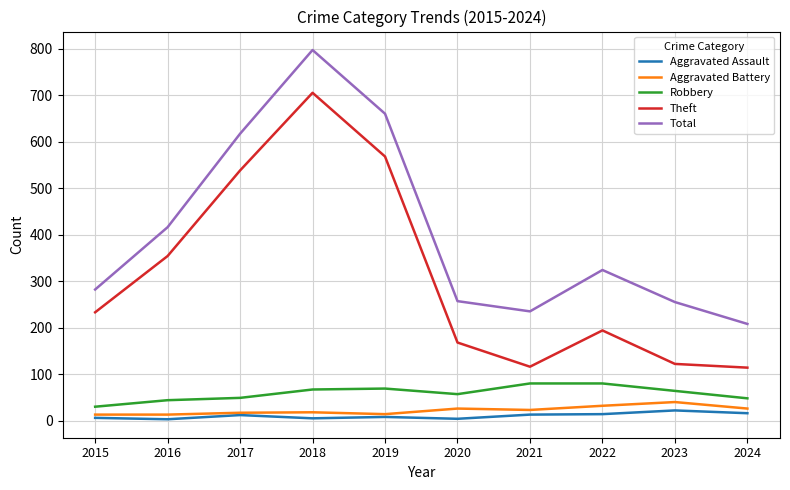

Between 2019 and 2021, which series saw the biggest shift?

Theft